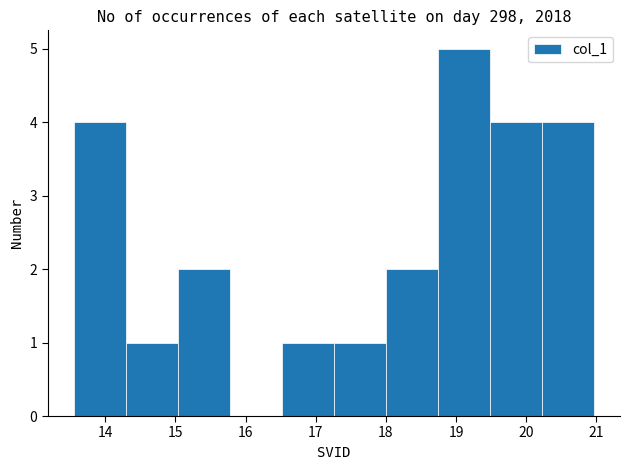

How tall is the bar that spans 17.3 to 18.0 on the x-axis? Neither the bar edges nor the heights are printed on the chart, so give them approximately, as read against the axes.

1